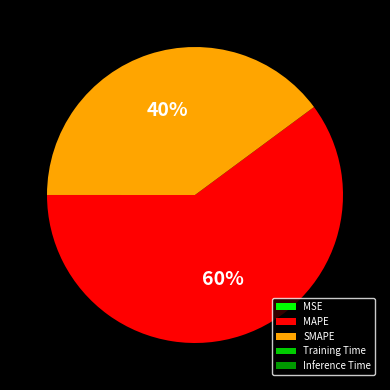

Is it true that MAPE is 73% of the pie?

False